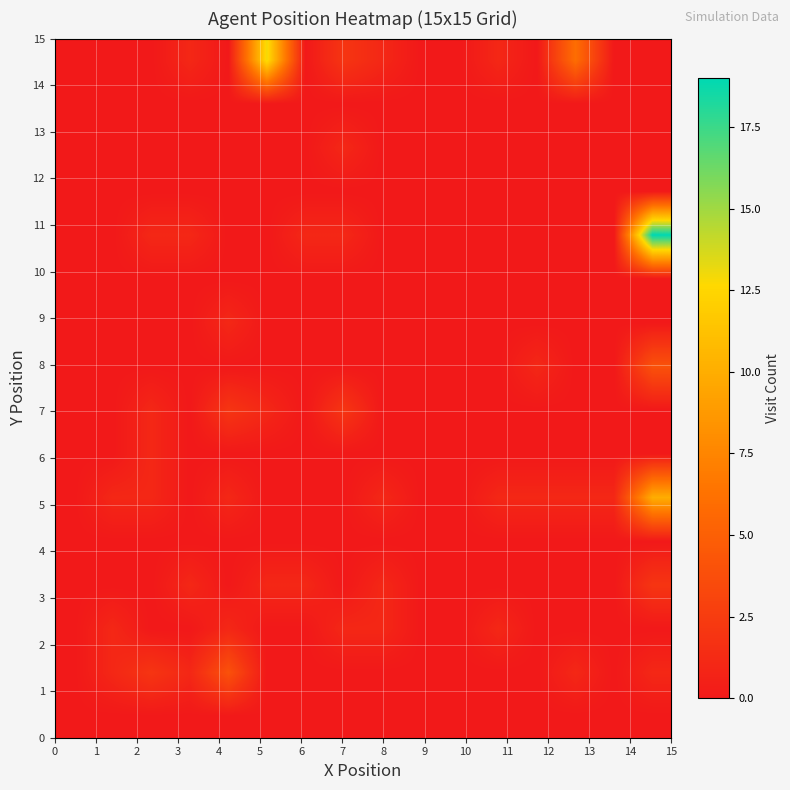

Count the number of categories in the chart.

16